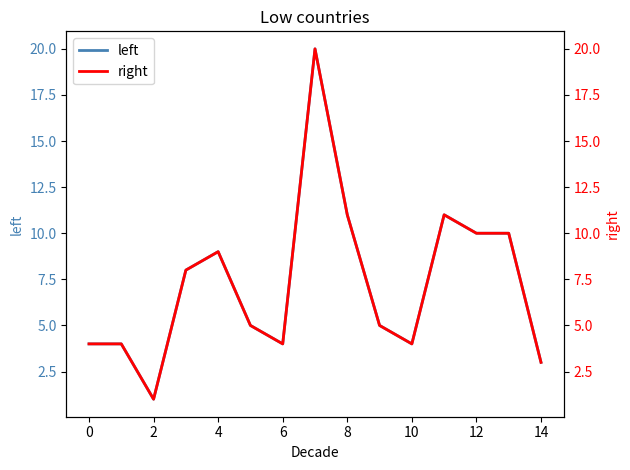

What is the value of the right point at the 4th from the left?

8